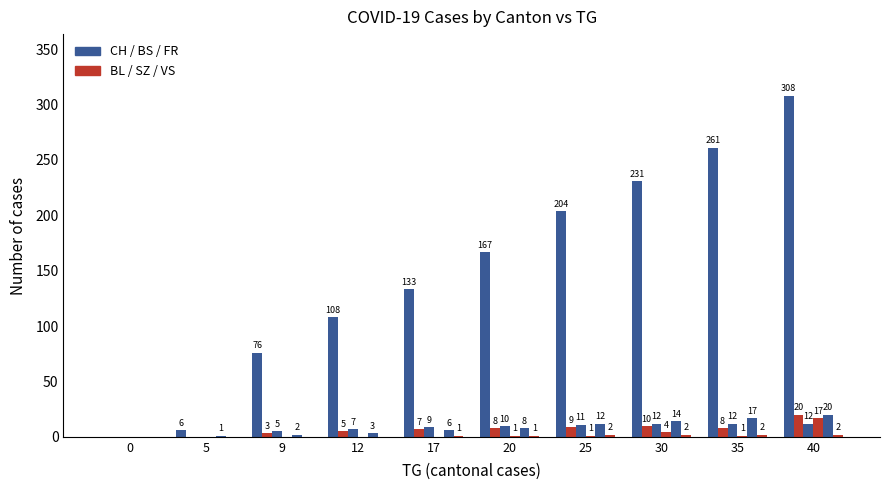

Between 40 and 9, which is larger?

40